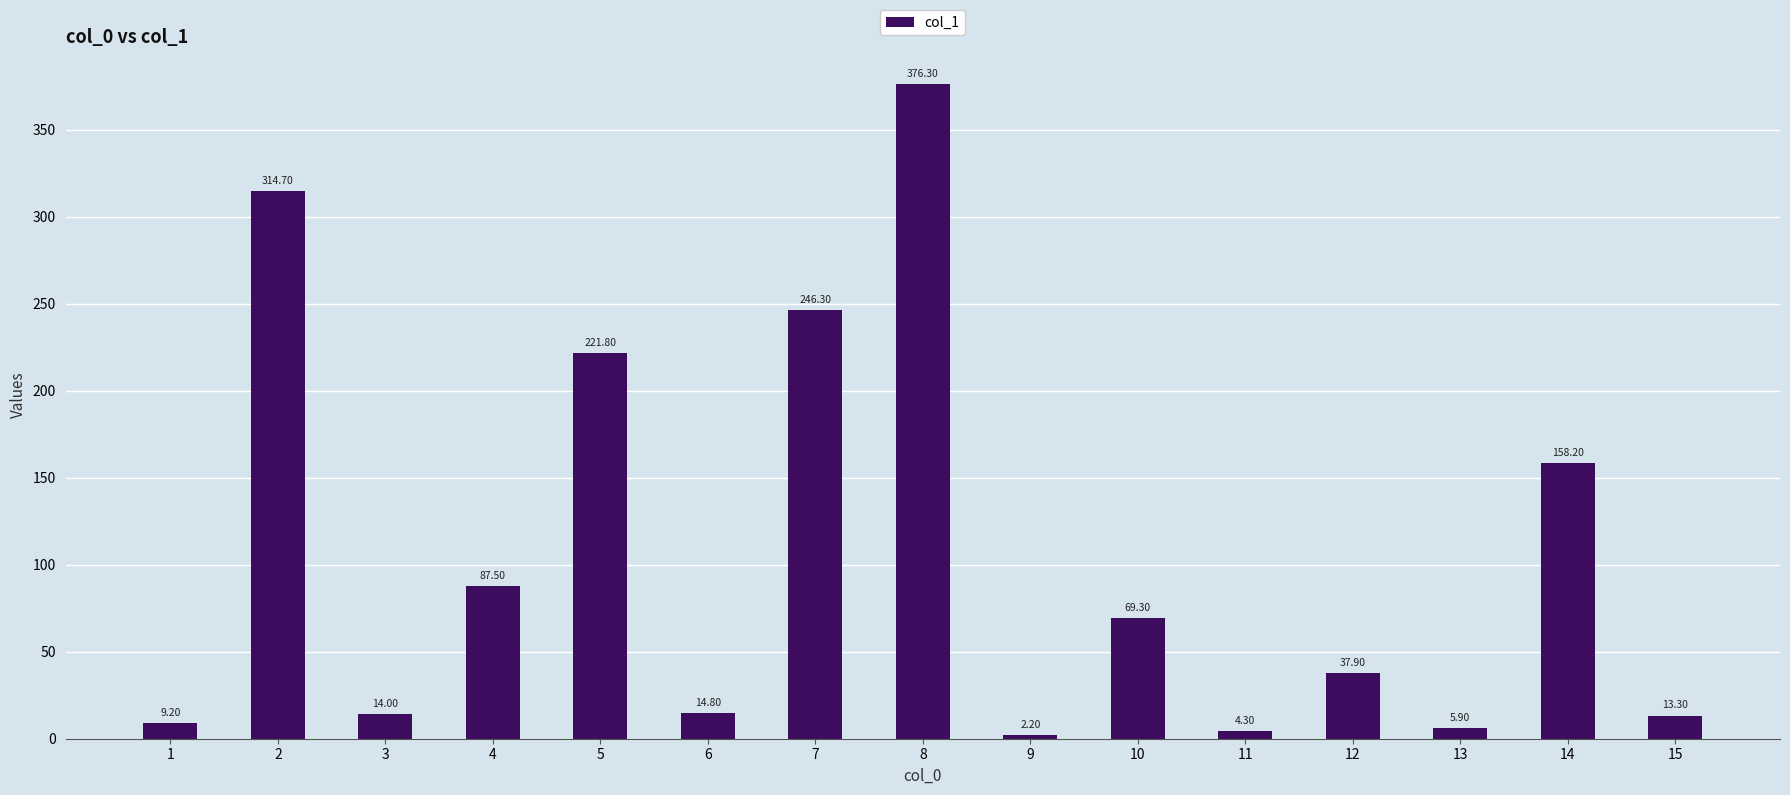

Count the number of categories in the chart.

15